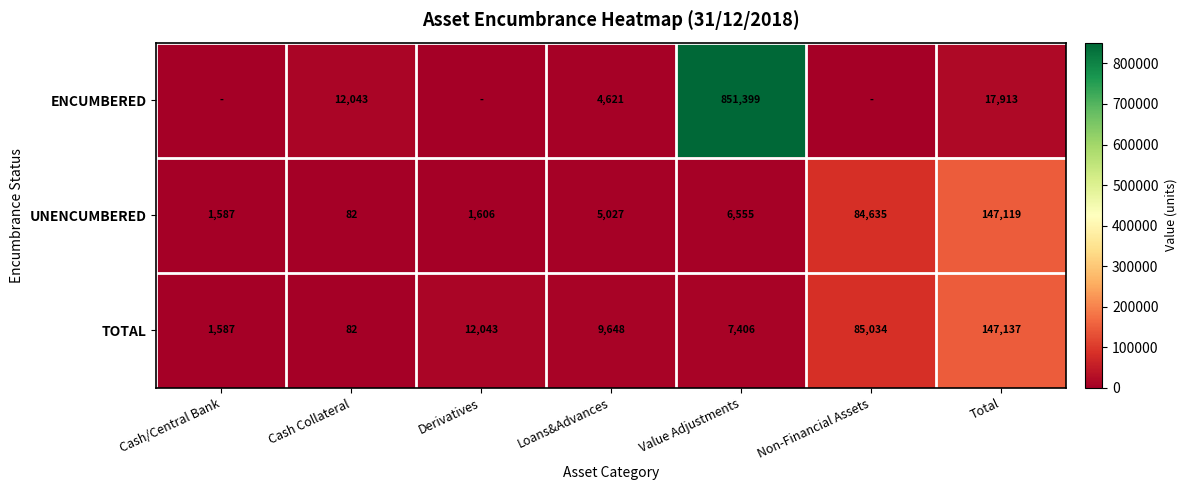

Rank the categories by TOTAL value from highest to lowest.

Total, Non-Financial Assets, Derivatives, Loans&Advances, Value Adjustments, Cash/Central Bank, Cash Collateral